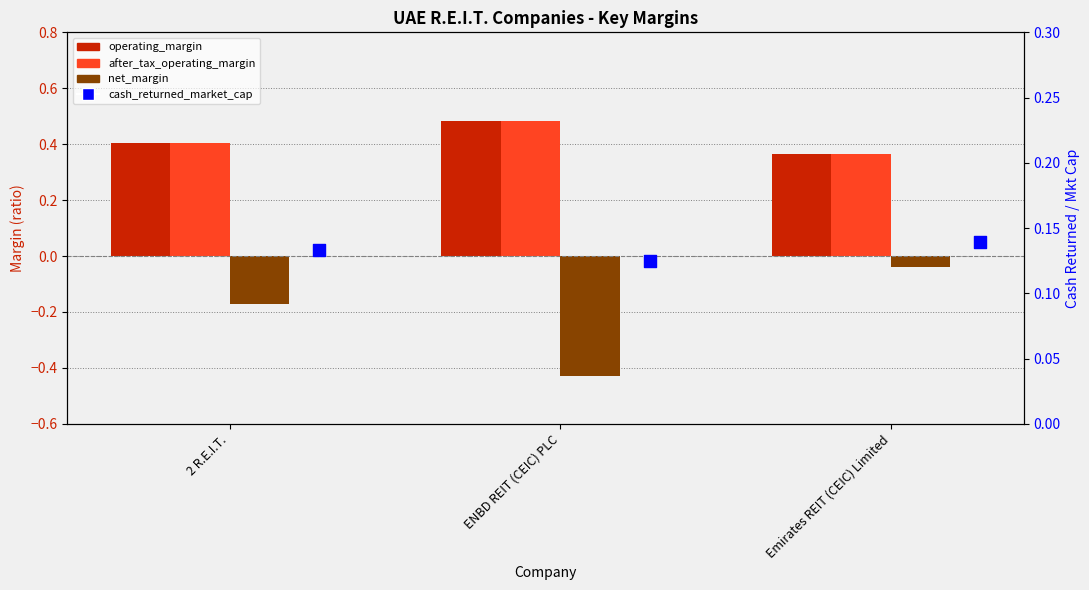

Is the value of net_margin at ENBD REIT (CEIC) PLC greater than the value of after_tax_operating_margin at 2 R.E.I.T.?

No